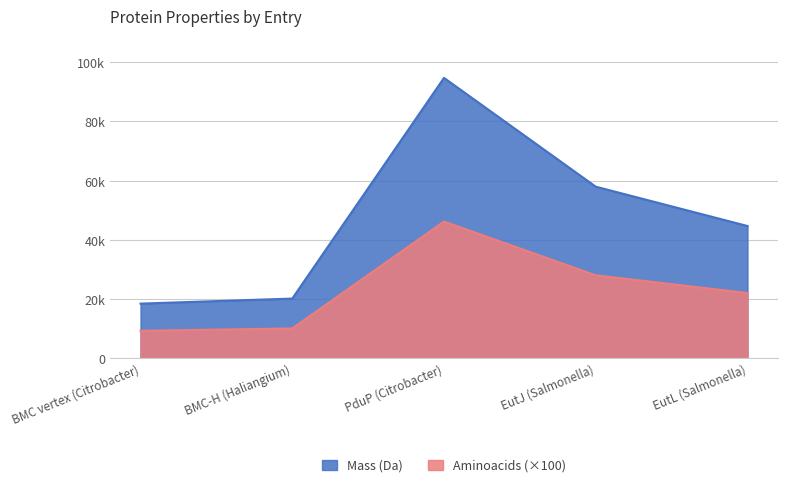

True or false: Mass (Da) and Aminoacids intersect in this chart.

False